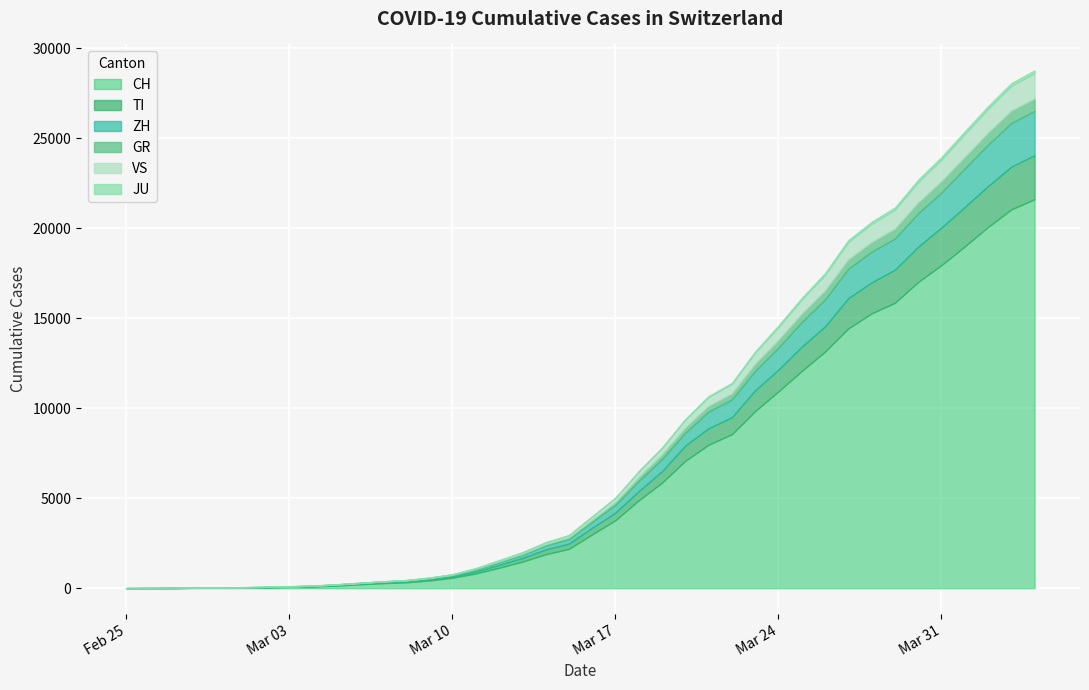

What position from the left is 2020-04-01?

37